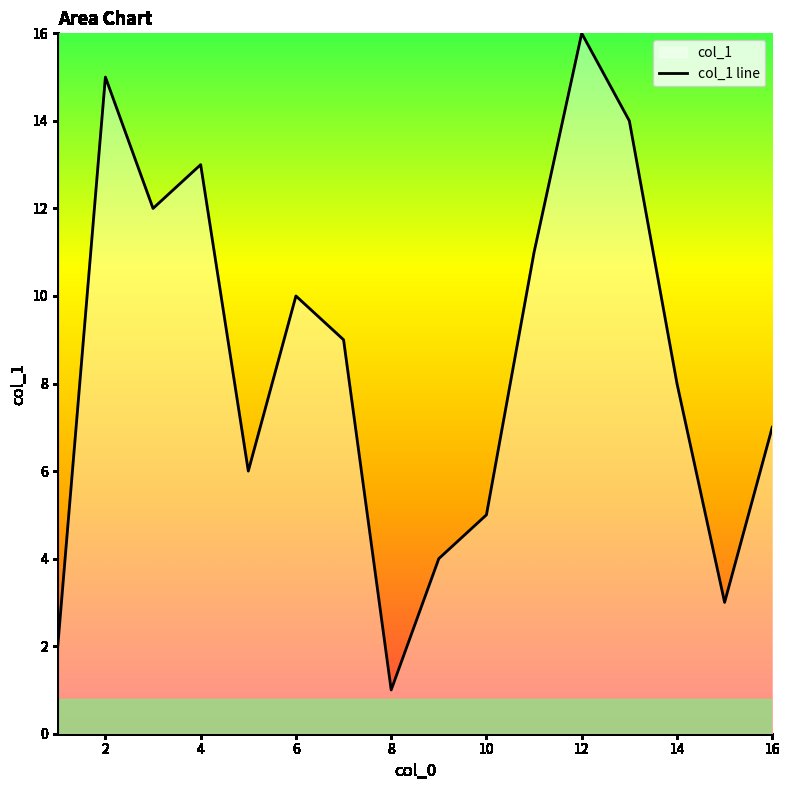

What is the value of the 6th point from the left?

10